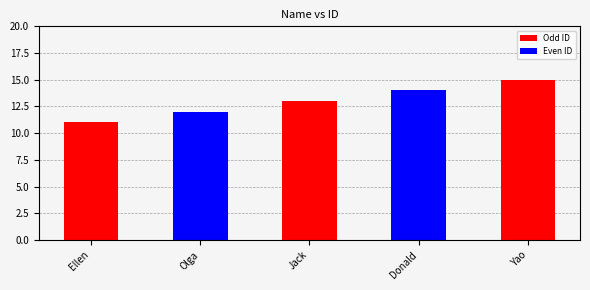

What is the average value?

13